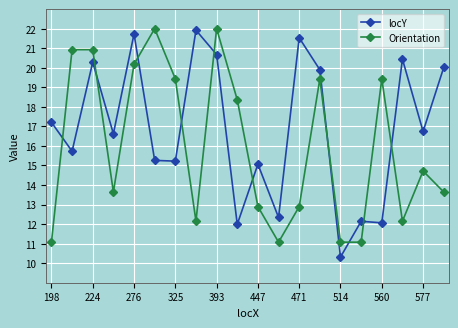

What is the lowest value of the Orientation series?

11.1